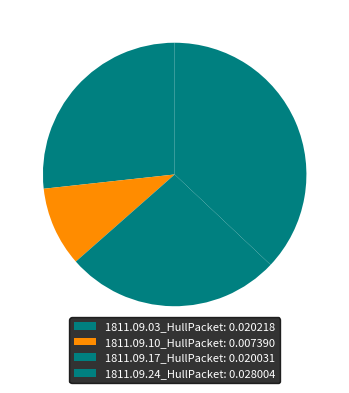

Which slice is the smallest?

1811.09.10_HullPacket